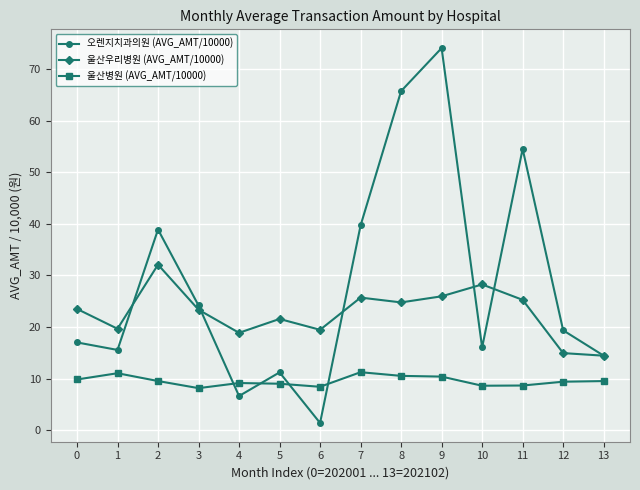

How many lines are shown in the chart?

3